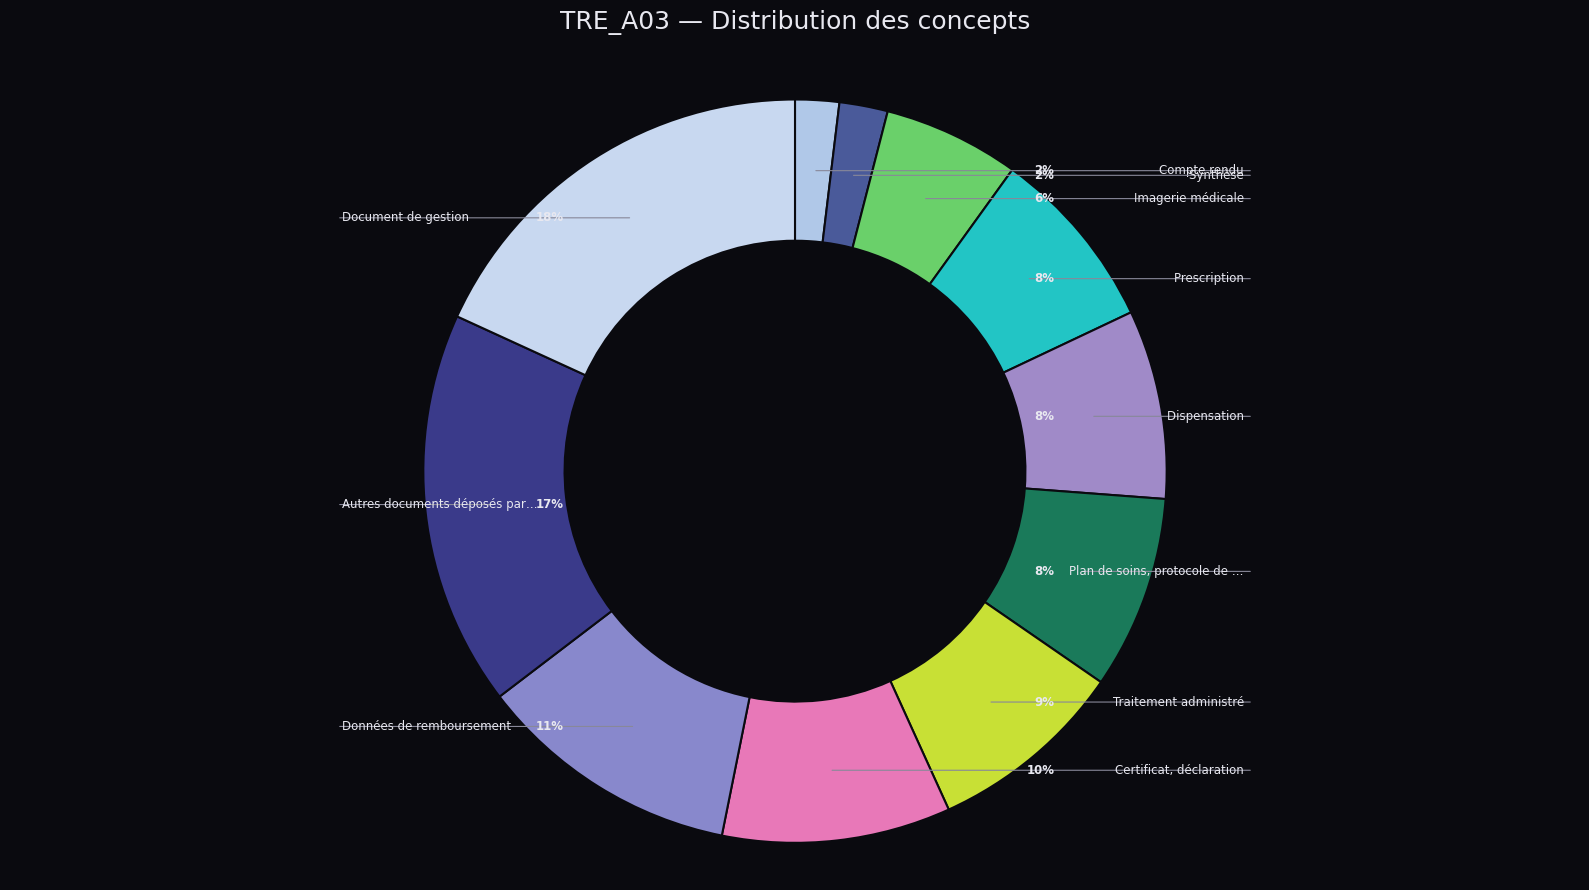

The Imagerie médicale slice represents 20% of the pie. True or false?

False